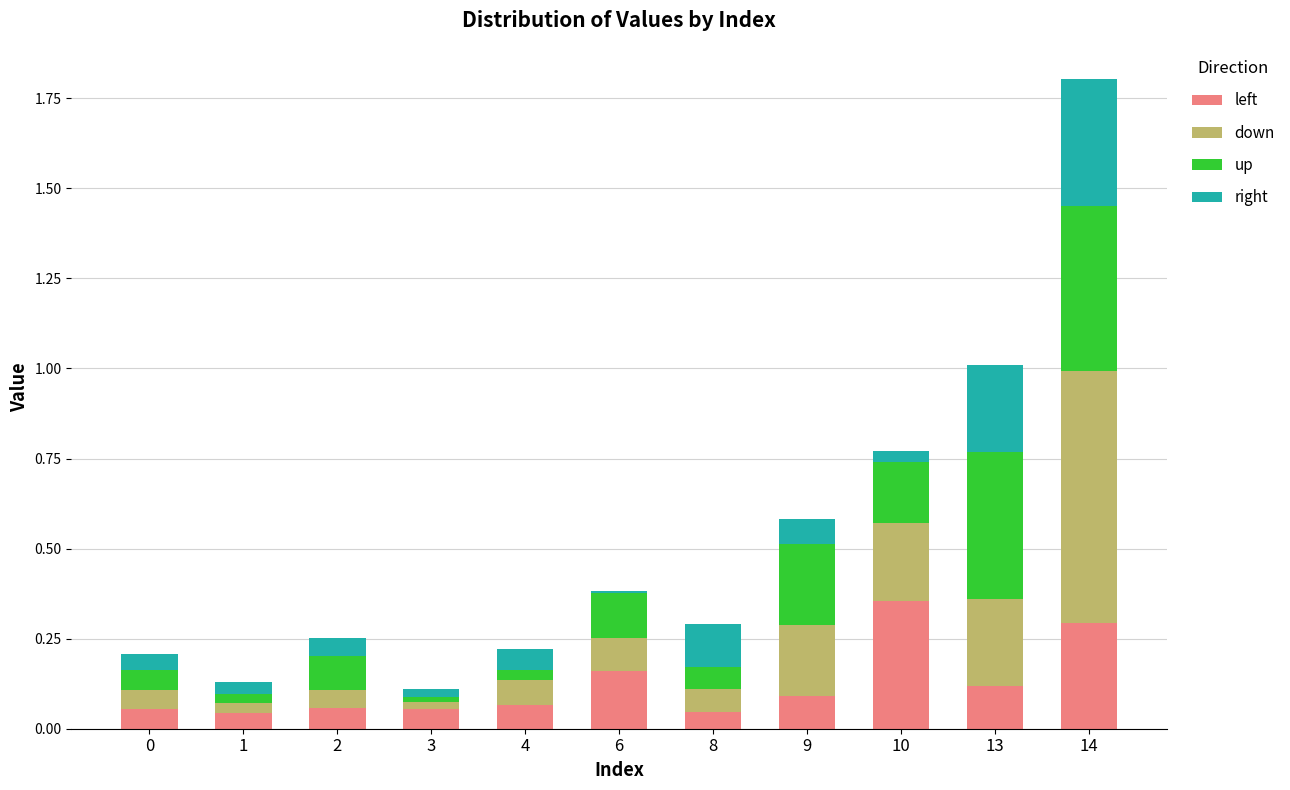

At which label does left reach its peak?

10